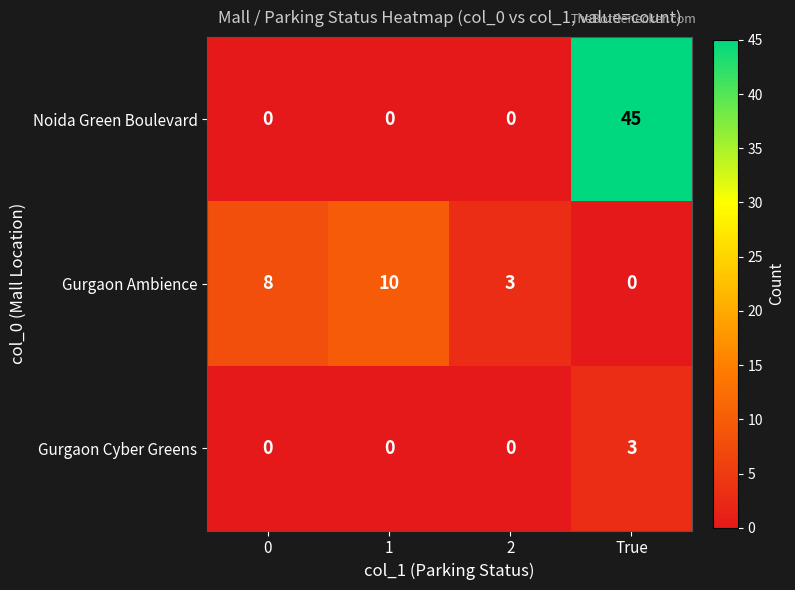

What is the sum of the Gurgaon Cyber Greens values at 0 and True?

3